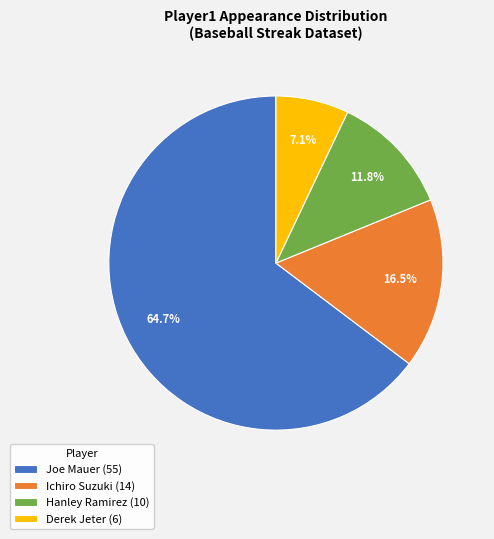

How many segments does this pie chart have?

4